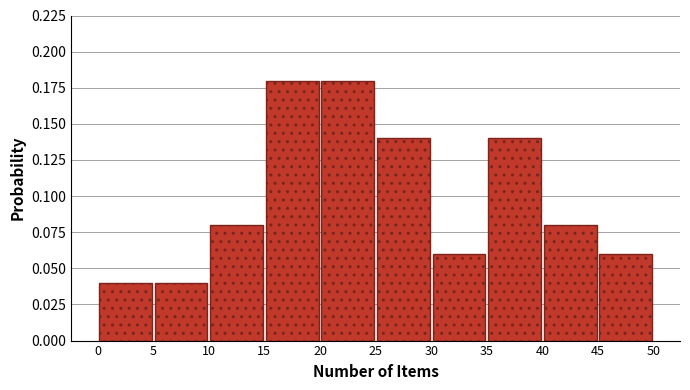

Reading left to right, list every bar in this chart as the range it spans on the x-axis followed by its height. The values are not printed on the chart, so give them approximately, as read against the axis.

0 to 5: 0.04
5 to 10: 0.04
10 to 15: 0.08
15 to 20: 0.18
20 to 25: 0.18
25 to 30: 0.14
30 to 35: 0.06
35 to 40: 0.14
40 to 45: 0.08
45 to 50: 0.06